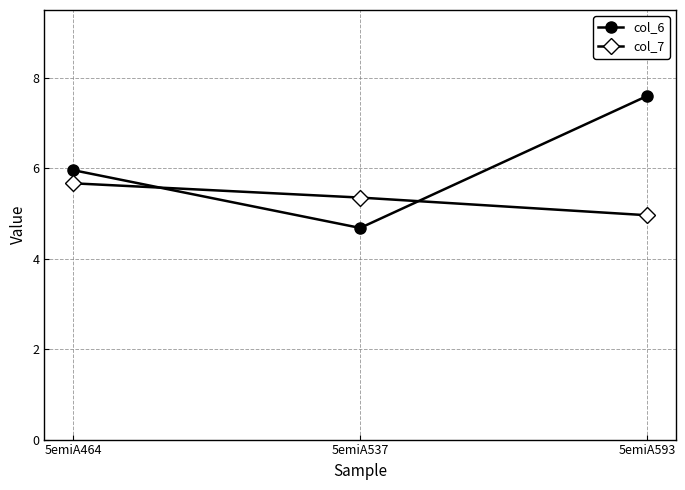

Which series has the widest spread of values?

col_6